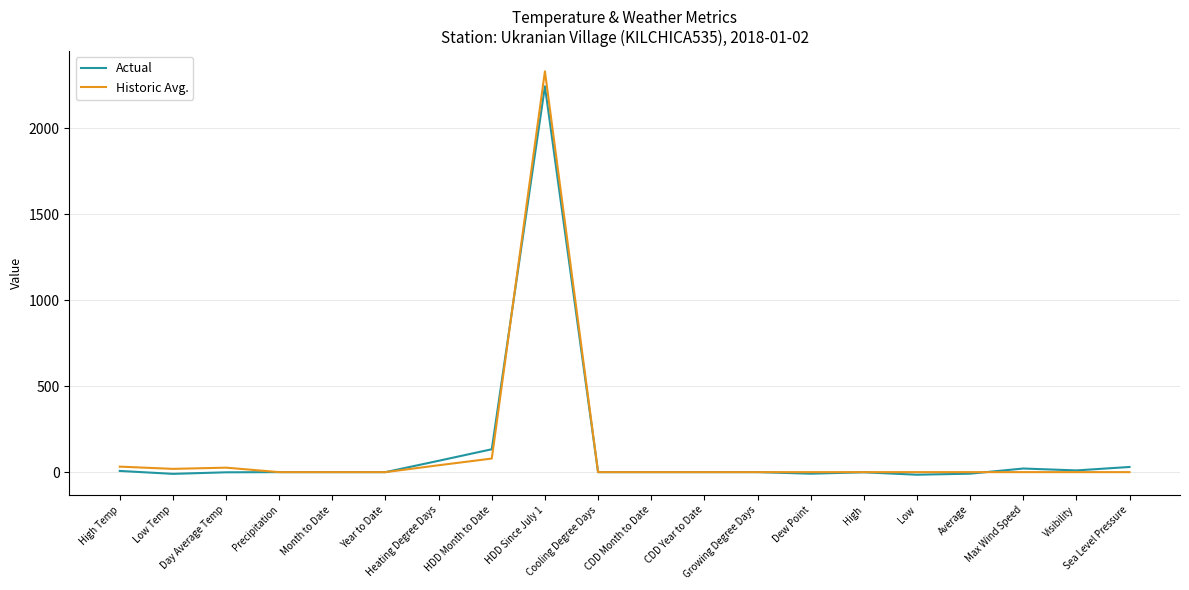

Which series has the largest range (max minus min)?

Historic Avg.